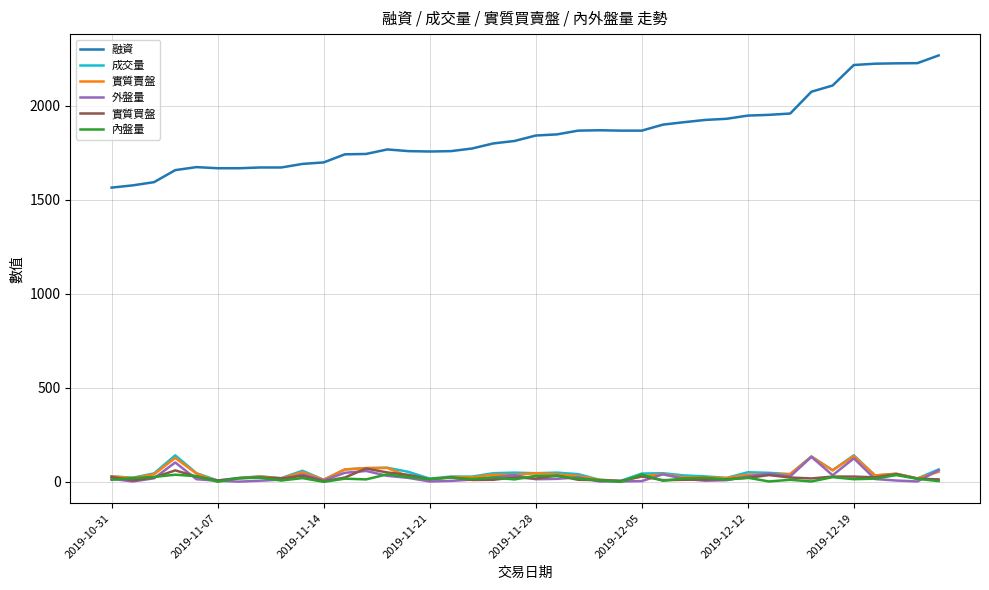

True or false: 外盤量 and 融資 intersect in this chart.

False